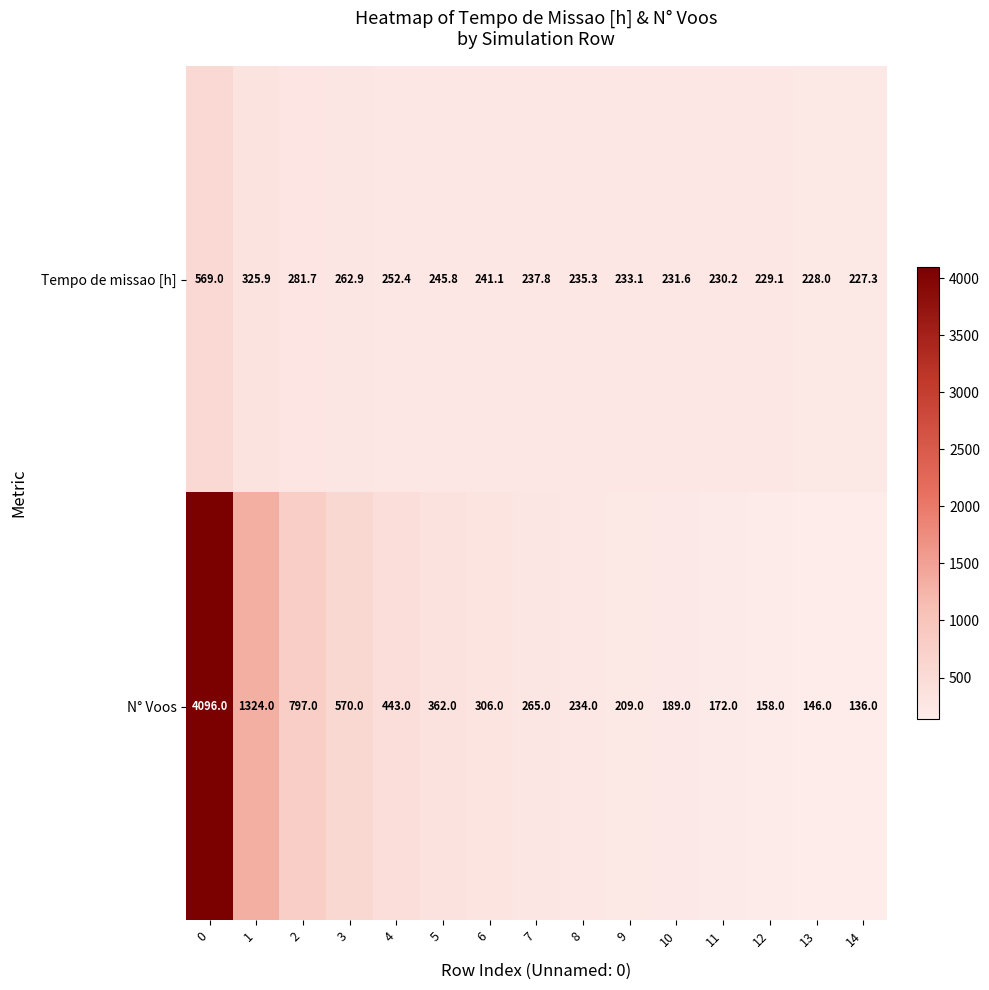

List the series in order of their peak value, highest first.

N° Voos, Tempo de missao [h]